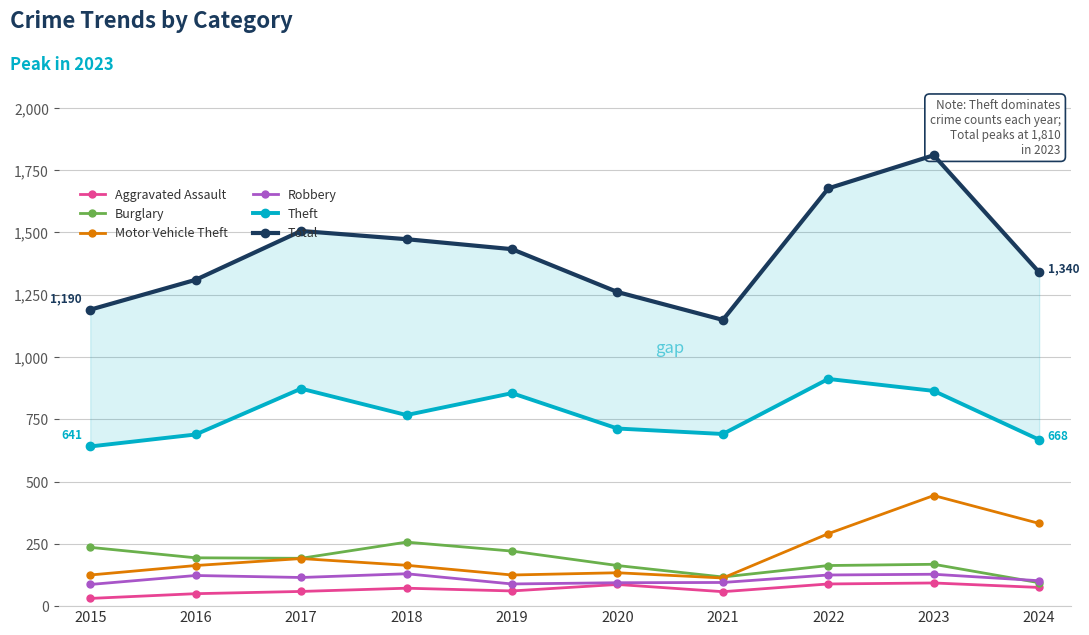

How many data points in Robbery are less than 115?

5